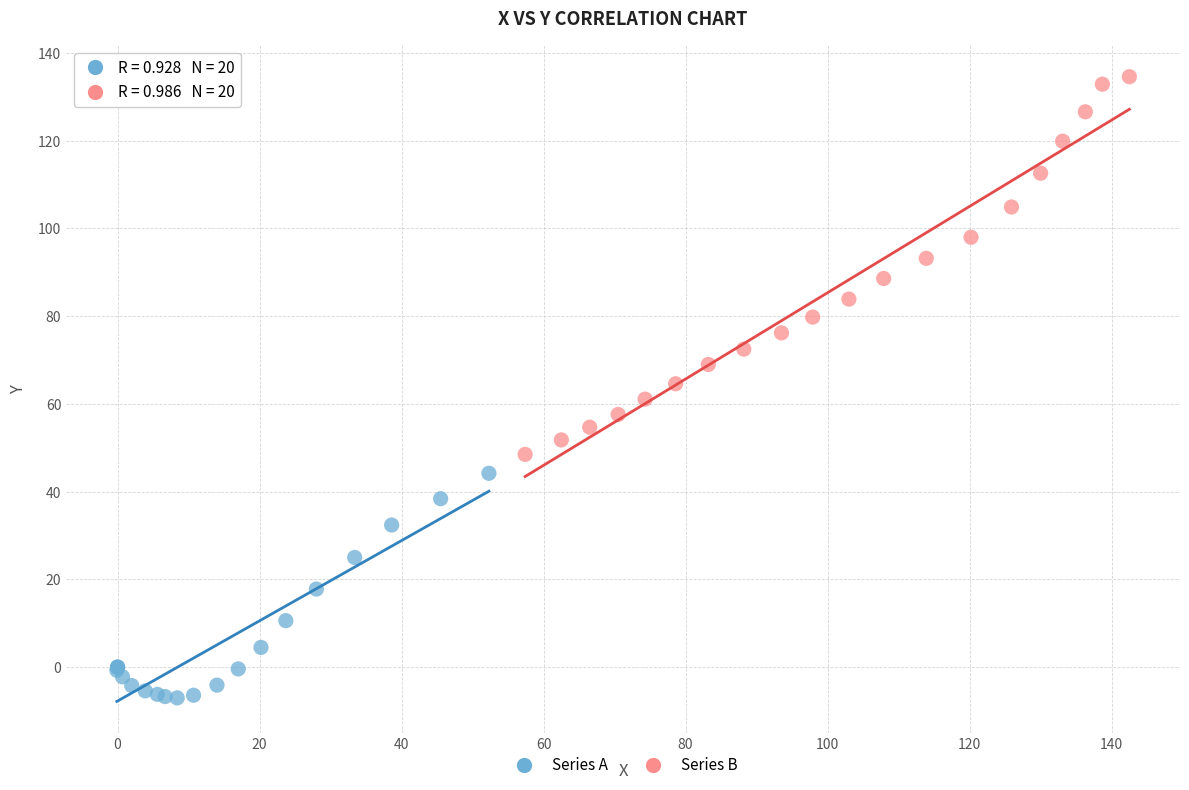

Which series reaches the minimum Y coordinate?

Series A